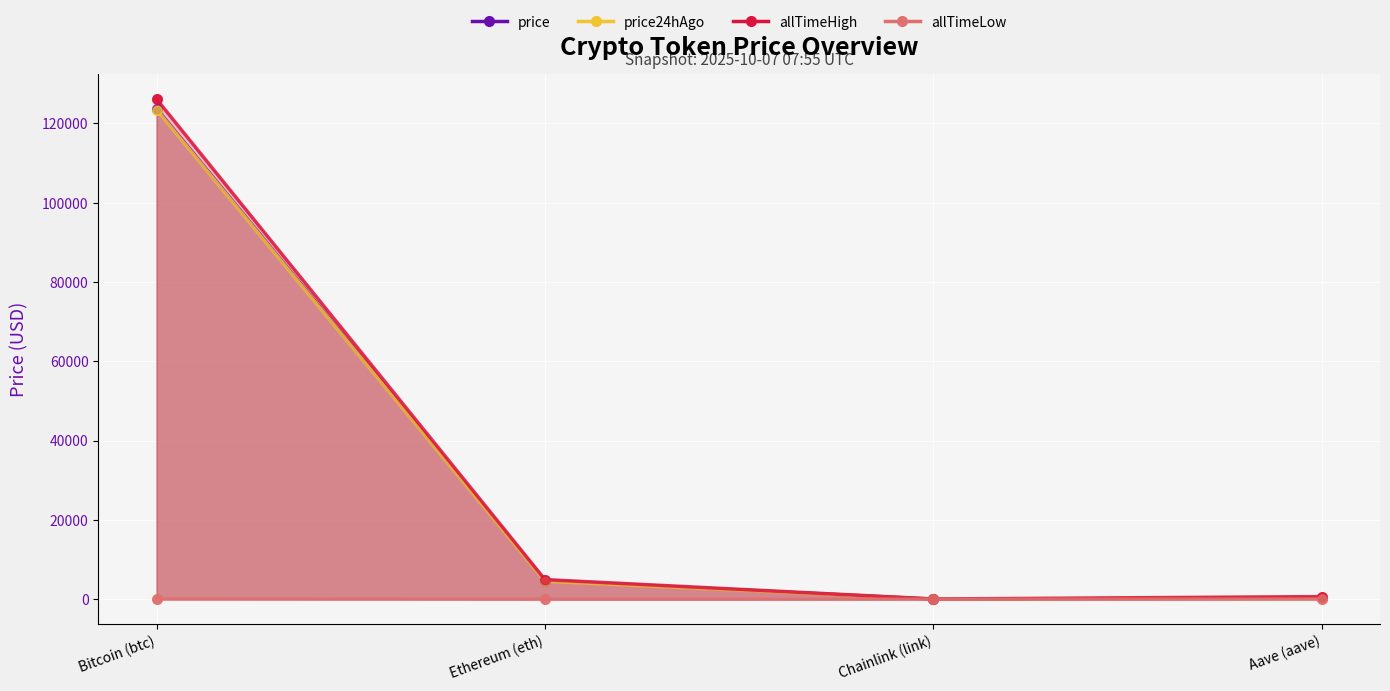

At how many categories does at least one series exceed 81535?

1